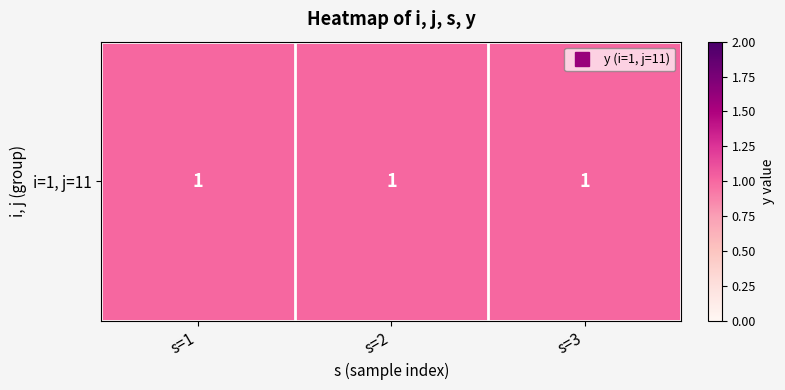

The value of row_i1_j11_s at 0 is 1. True or false?

True